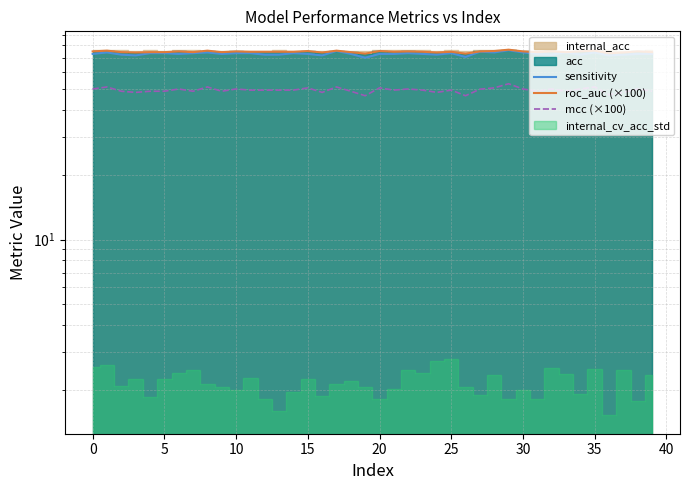

How many interior local peaks does the mcc (×100) series have?

13